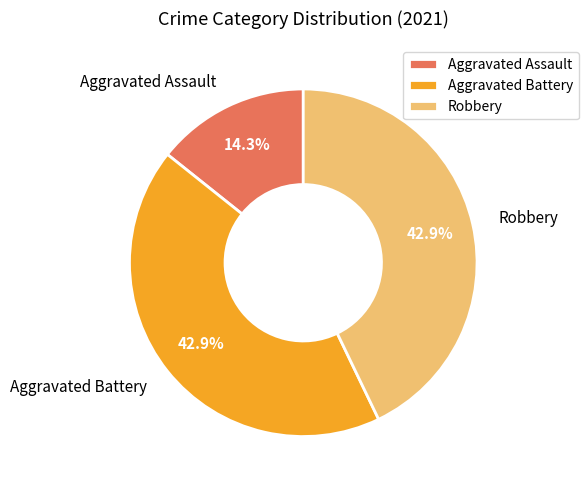

What is the ratio of the value at Aggravated Assault to the value at Aggravated Battery?

0.3